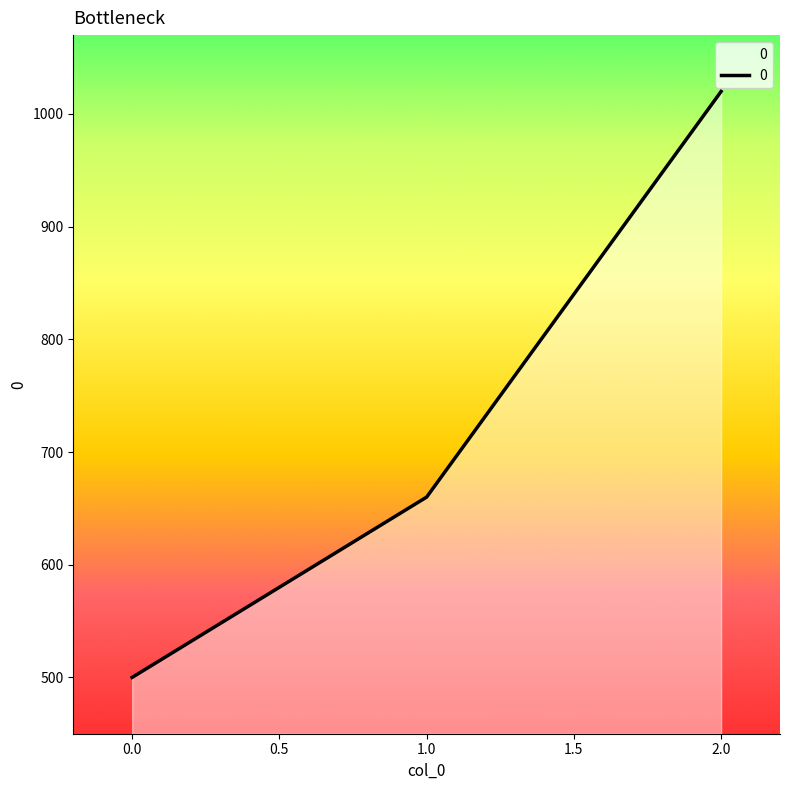

What is the change in value from 0 to 2?

+520